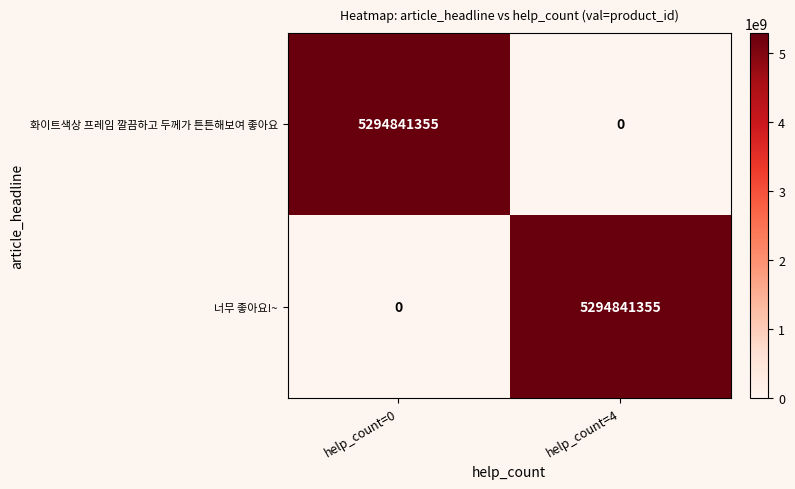

Which category has the lowest value in the 너무 좋아요!~ series?

help_count=0